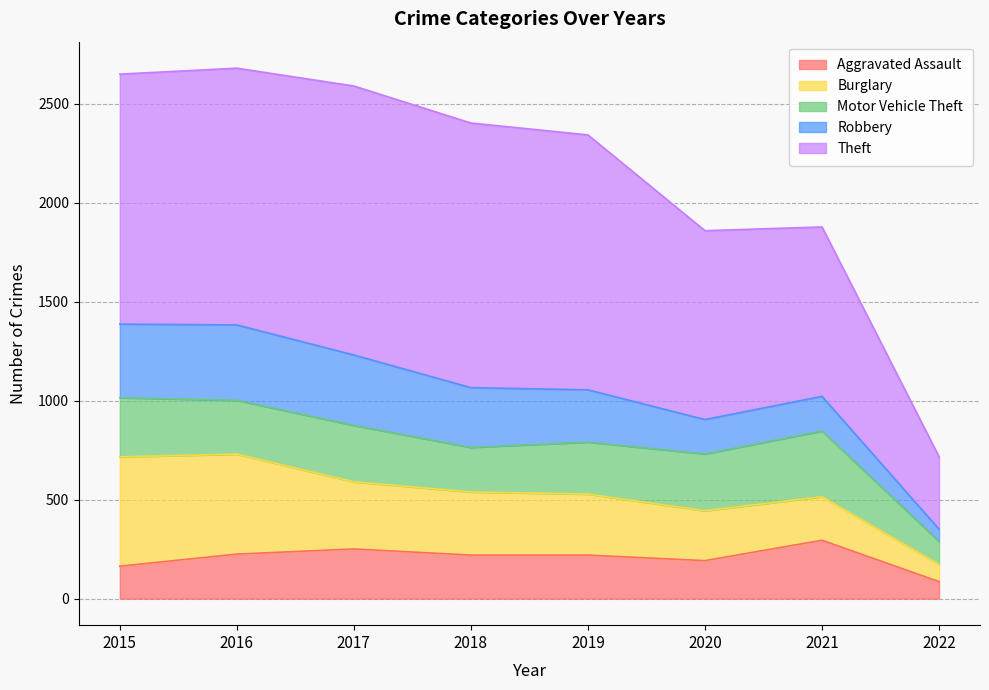

What is the difference between the Burglary values at 2016 and 2018?

186